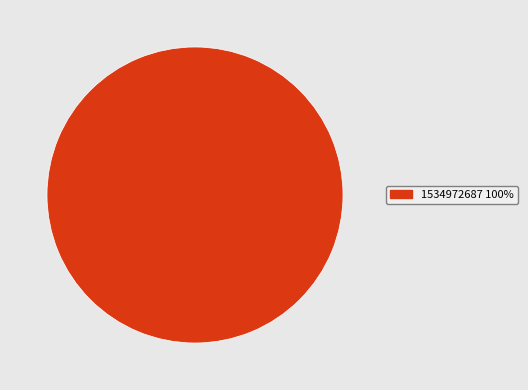

Does any single category account for the majority?

Yes